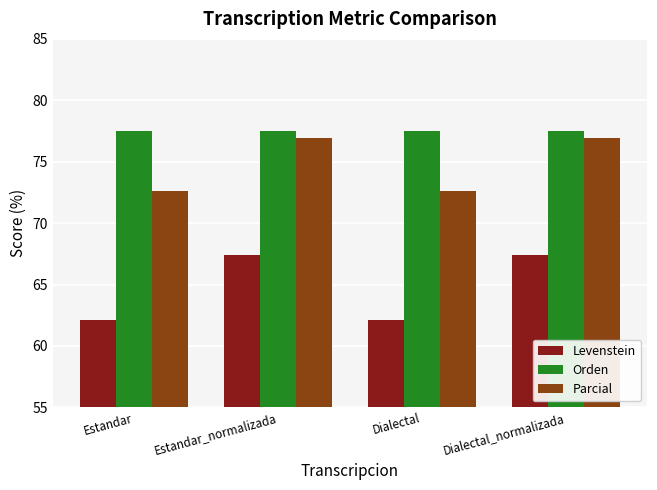

How many bars are there in total?

12